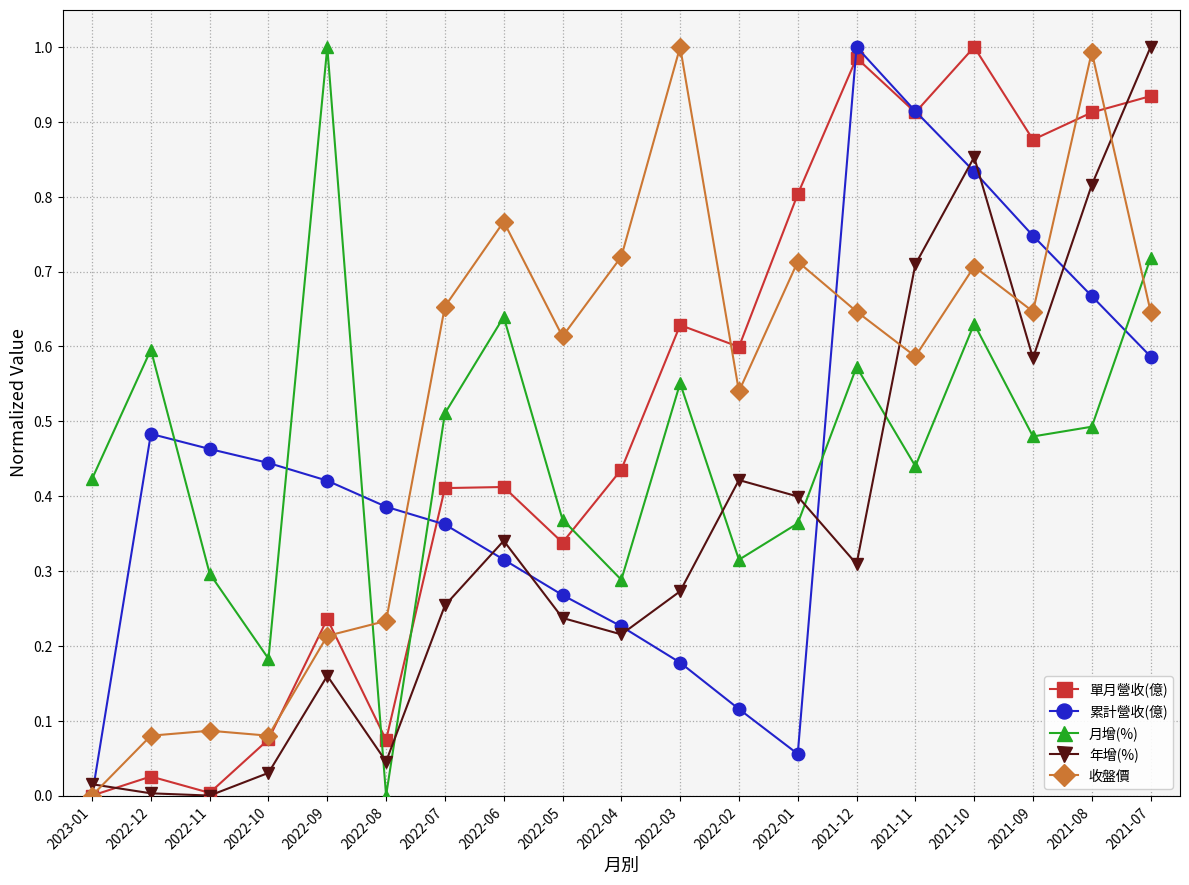

The value of 年增(%) at 2022-10 is 0.0. True or false?

True